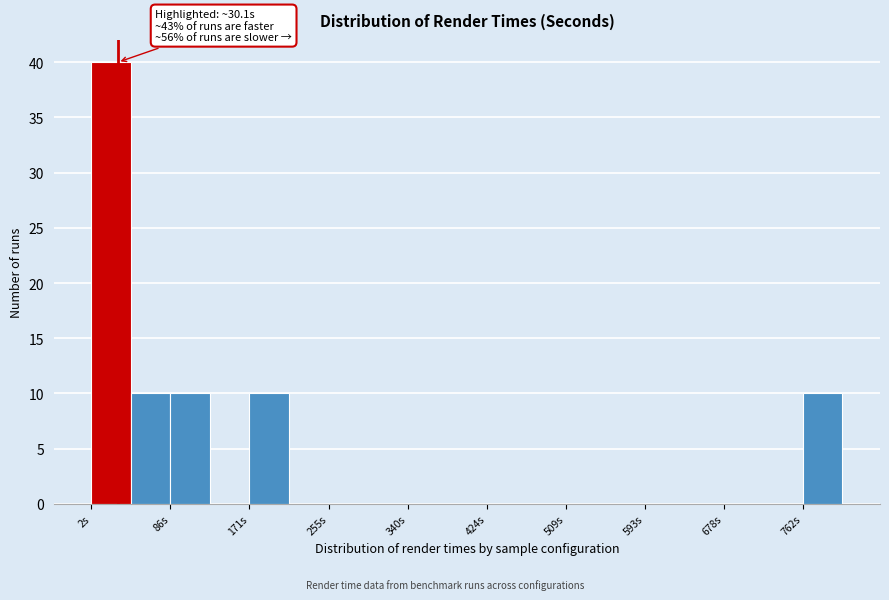

Which range on the x-axis has the tallest bar?

0 to 40